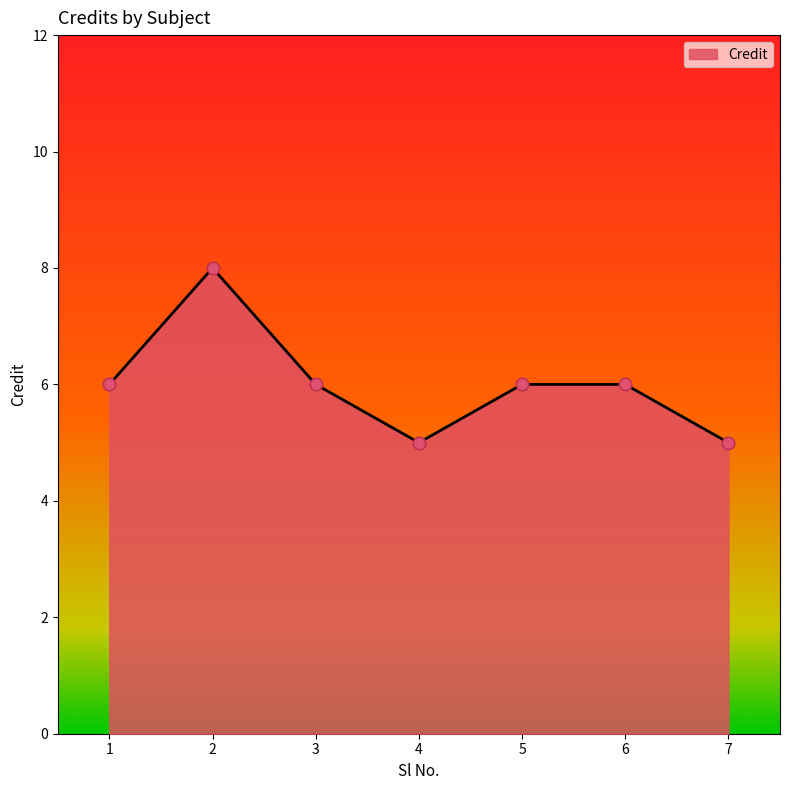

What is the ratio of the value at 2 to the value at 6?

1.3